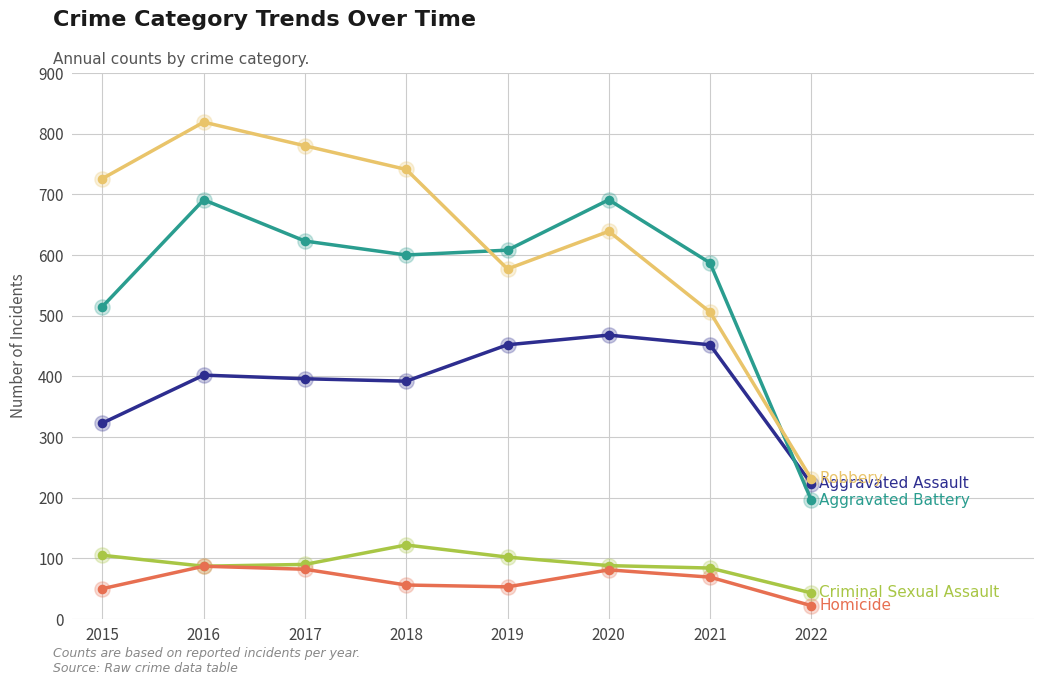

At which category is the sum across all series the highest?

2016